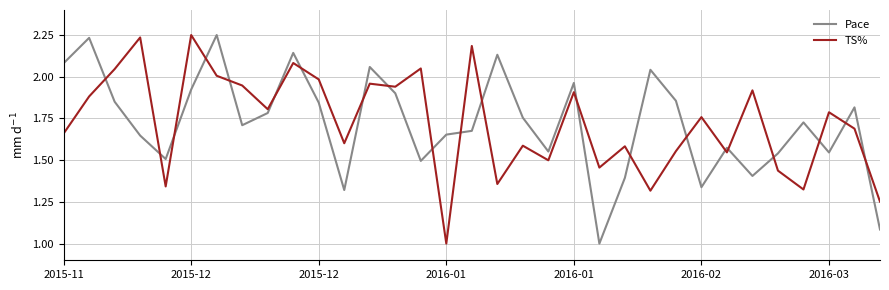

What is the minimum value for Pace?

1.0